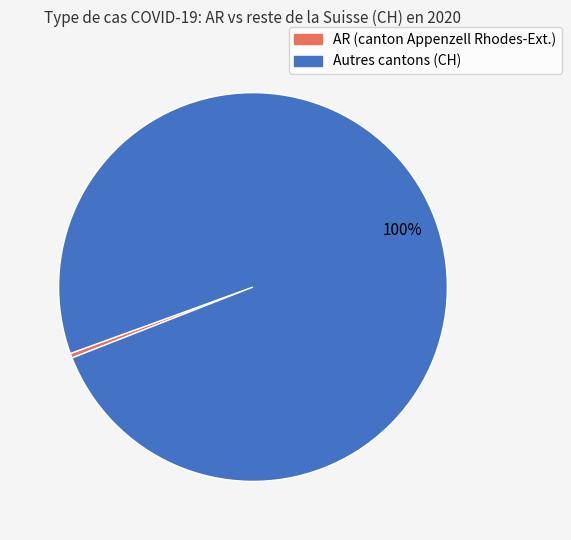

Is there a majority slice in this chart?

Yes